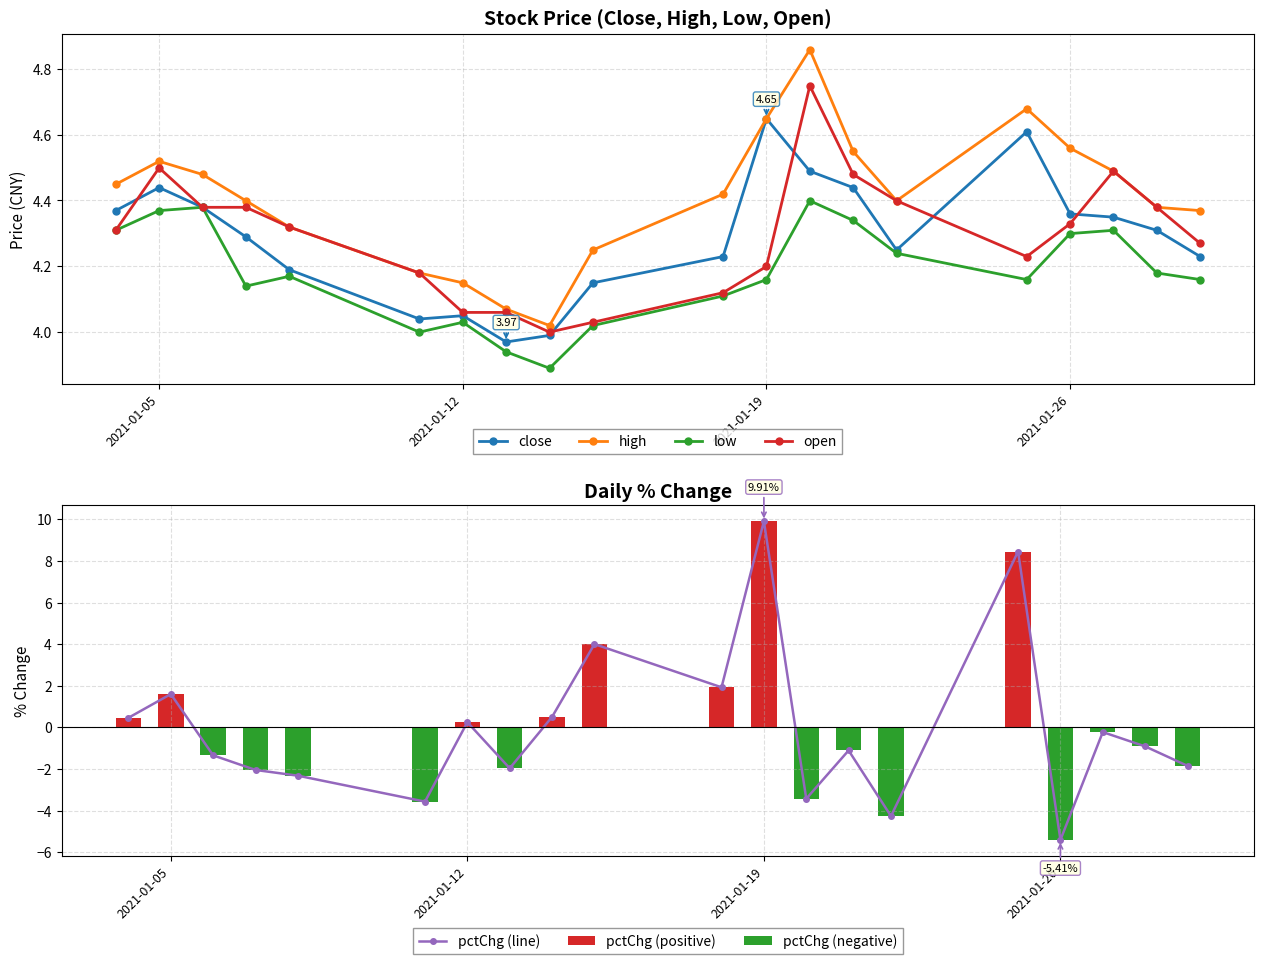

Where does the low series first go above 4?

2021-01-04